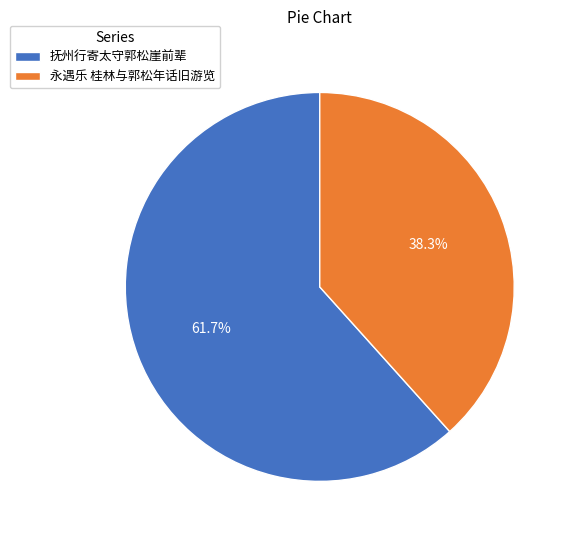

To the nearest percent, what is the combined percentage of 抚州行寄太守郭松崖前辈 and 永遇乐 桂林与郭松年话旧游览?

100%